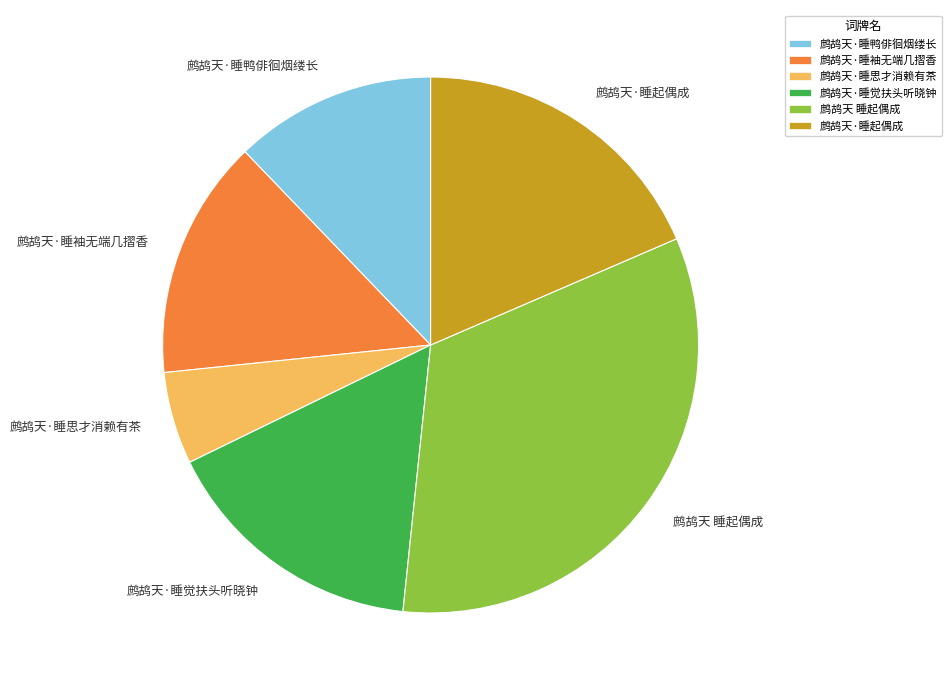

How many slices are in this pie chart?

6